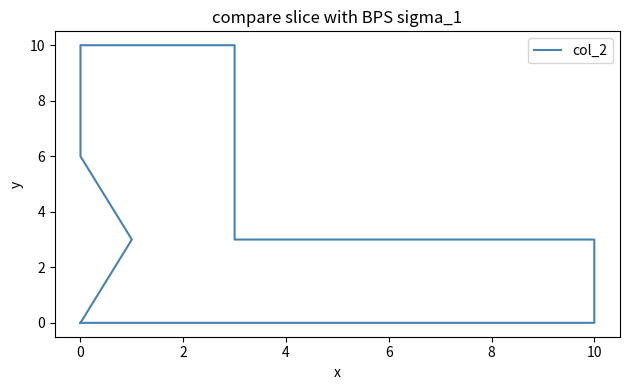

True or false: there are more than 1 points higher than both neighbors.

False